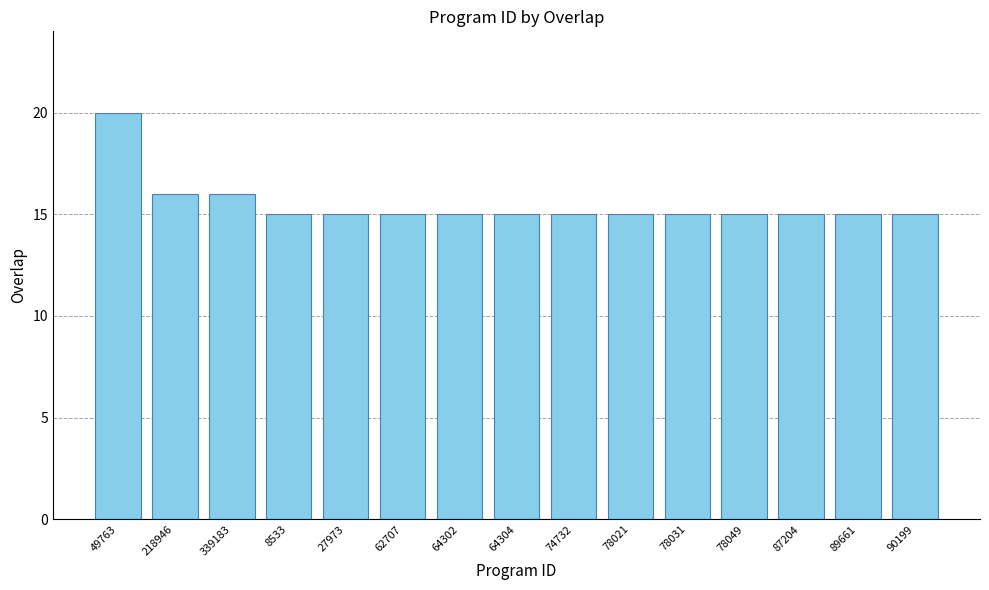

True or false: the data shows 15 at 89661.

True